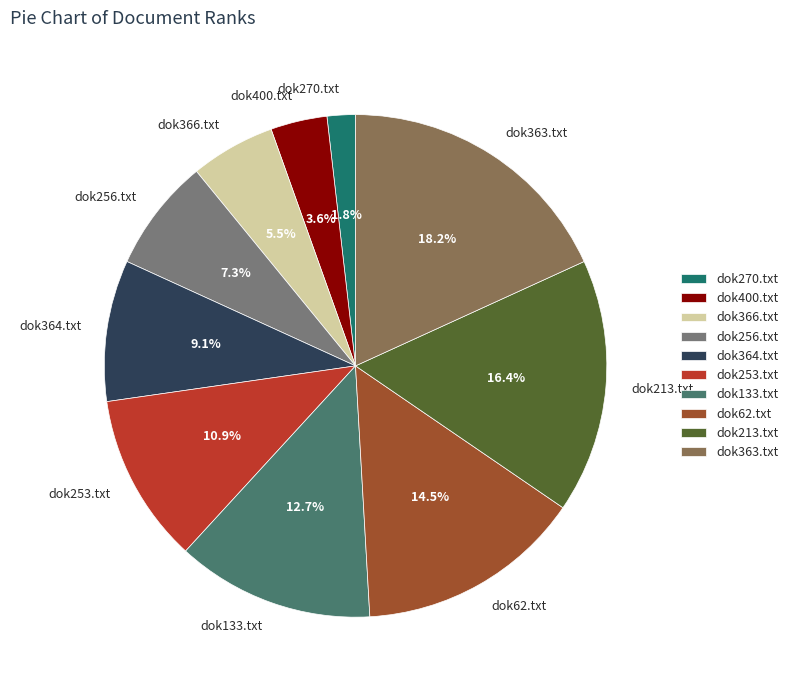

Count the number of slices in the pie.

10